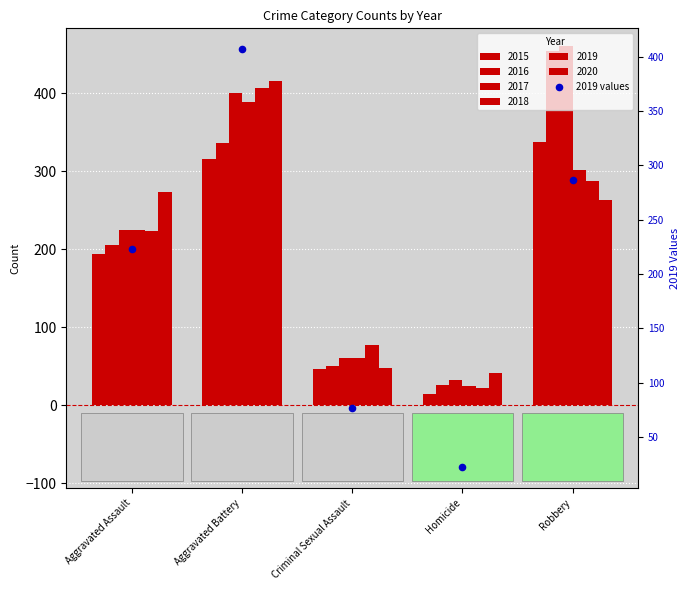

Approximately how many times larger is the value at Robbery compared to Criminal Sexual Assault?

3.7